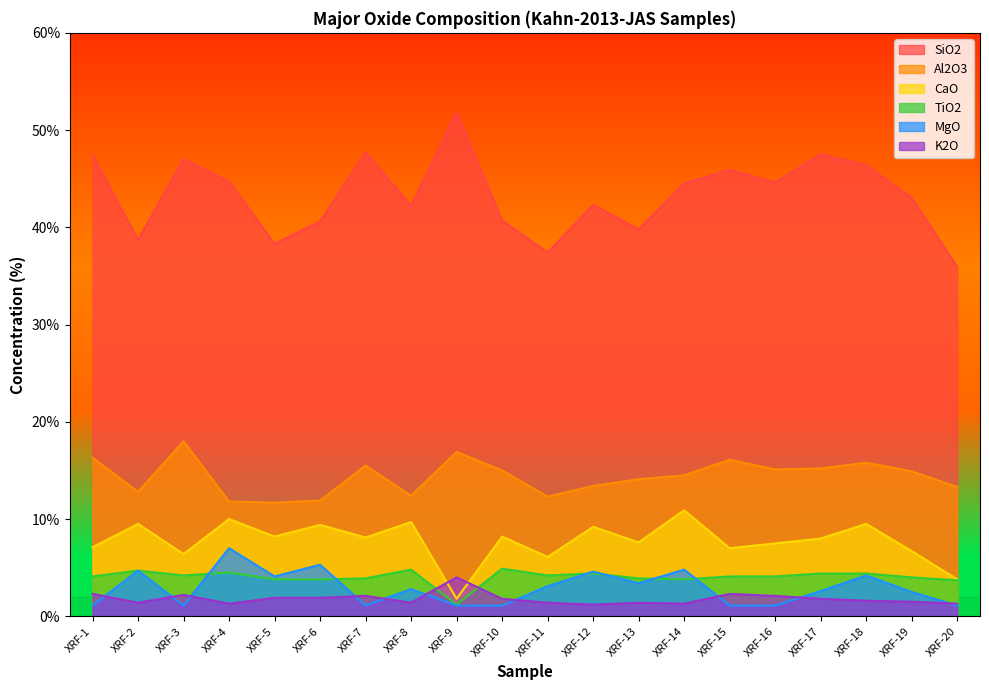

What is the greatest value displayed?

51.8